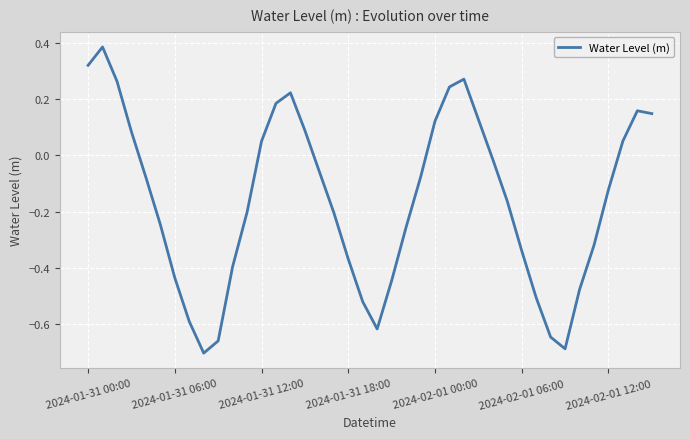

What is the difference between the maximum and minimum values?

1.1